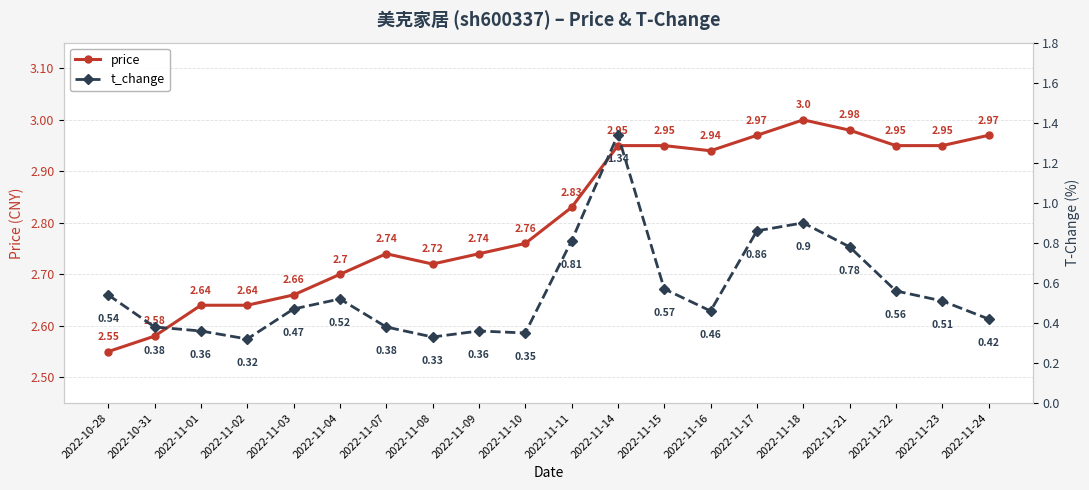

What is the sum of the t_change values at 2022-11-08 and 2022-11-02?

0.7